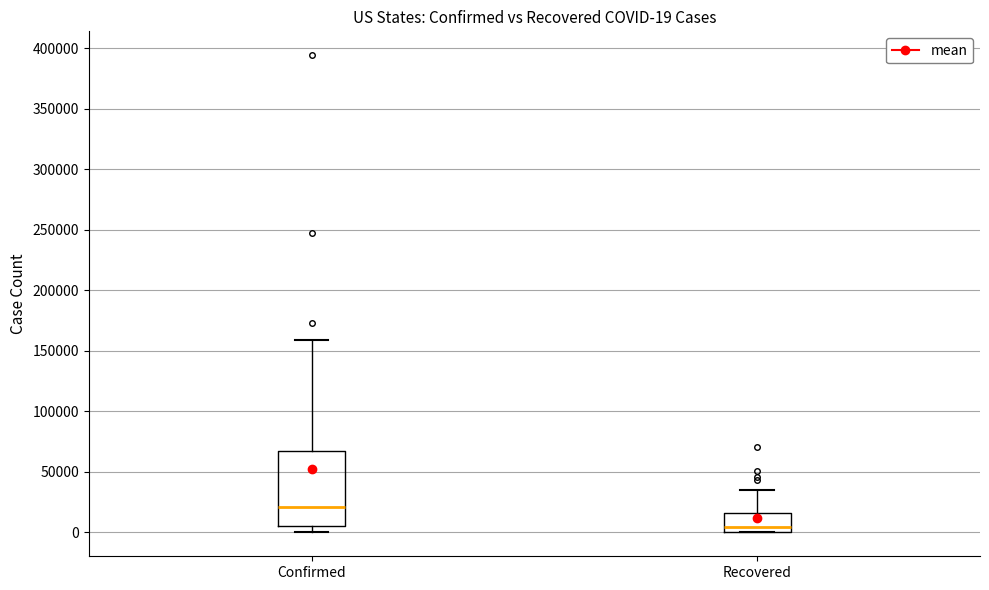

Comparing the boxes themselves (not the whiskers), which one is the tallest?

Confirmed